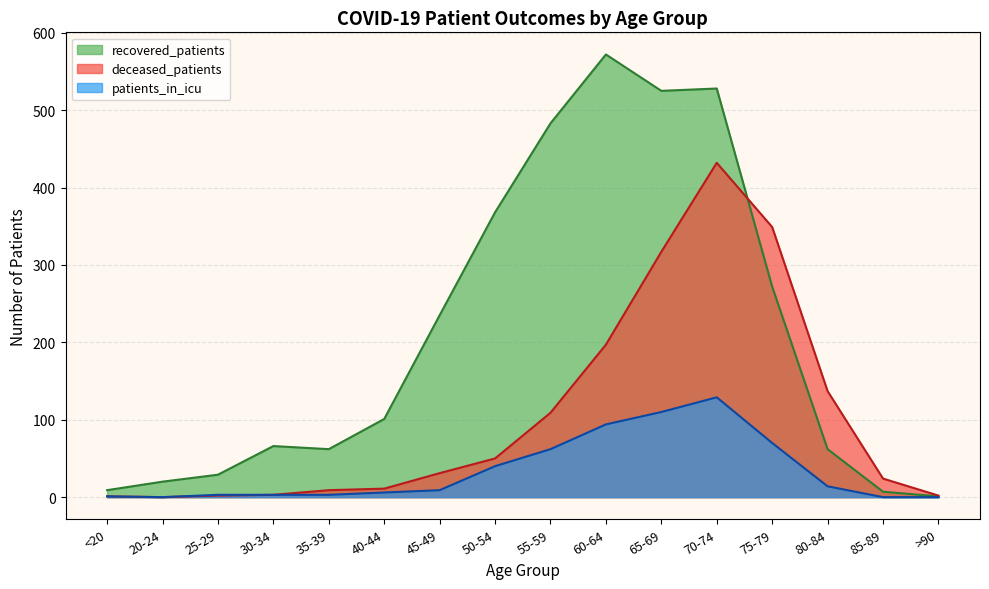

Between which two adjacent categories do recovered_patients and deceased_patients first intersect?

70-74 and 75-79